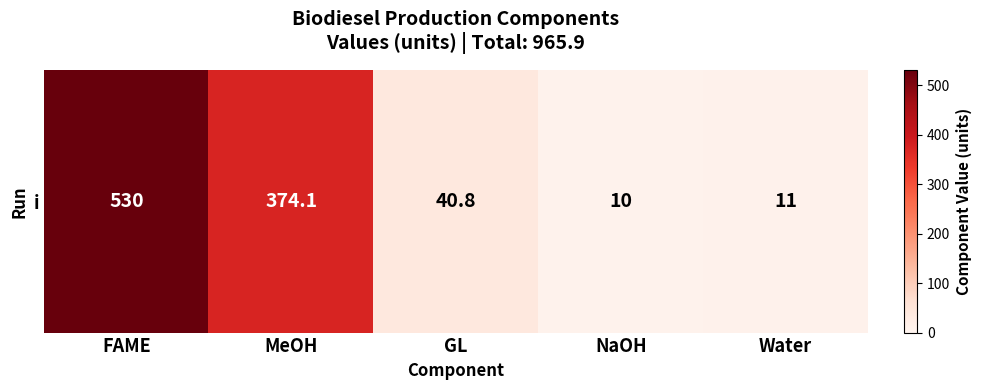

What is the average value?

193.2